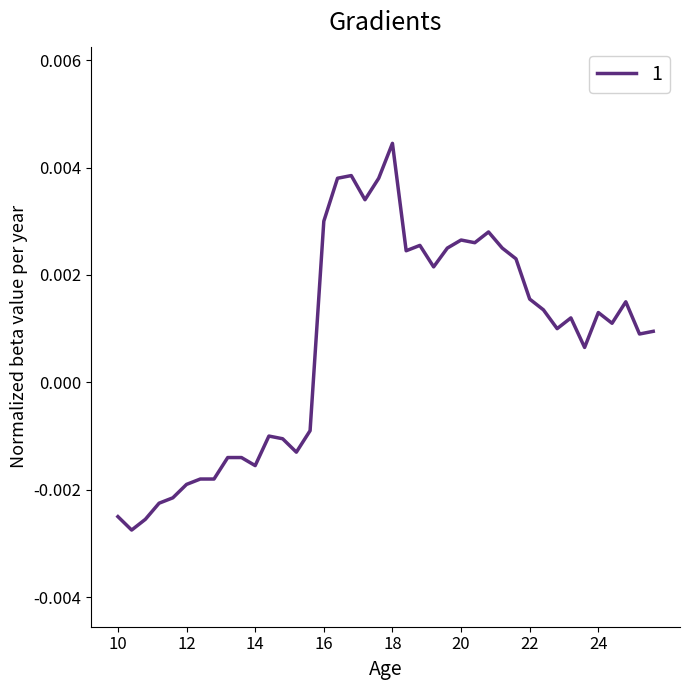

Does the chart display data point markers on the line(s)?

No